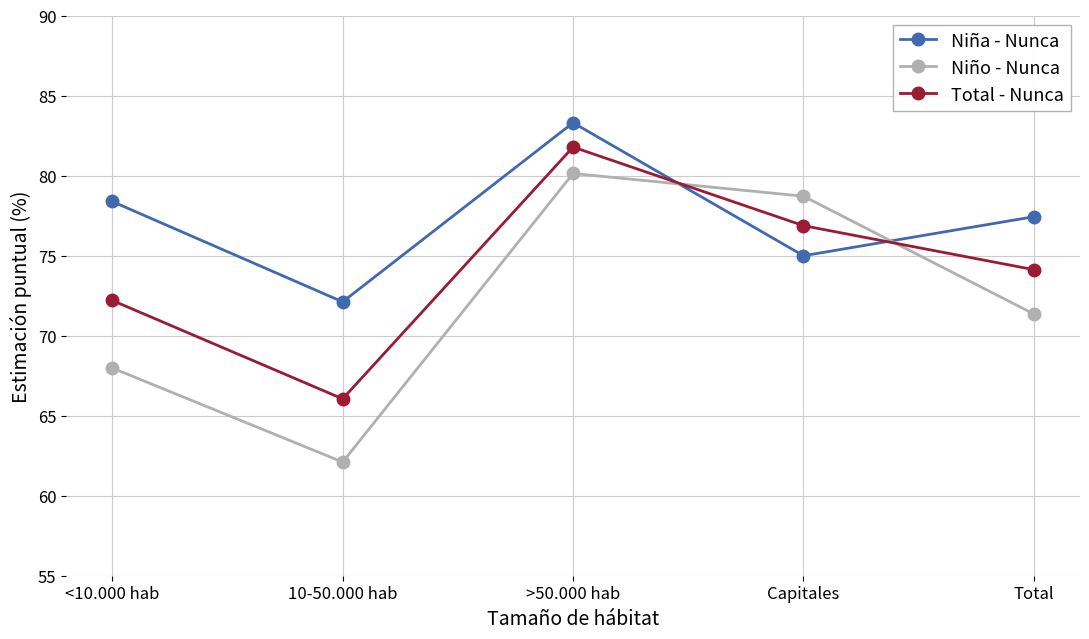

At <10.000 hab, list the series in order from largest to smallest.

Niña - Nunca, Total - Nunca, Niño - Nunca